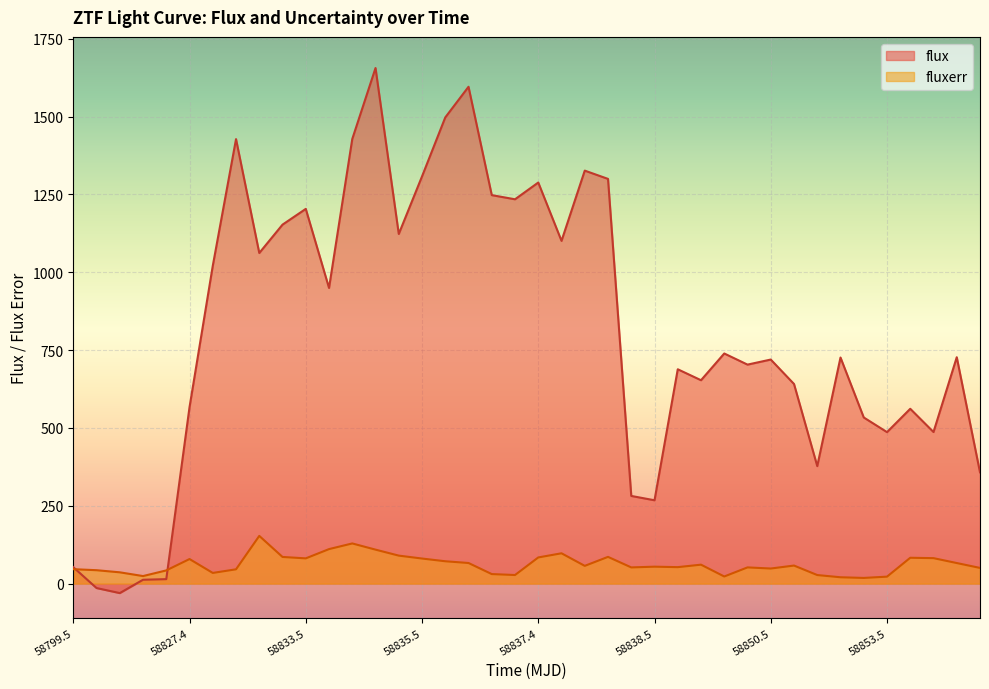

What is the average value of the flux series?

812.0